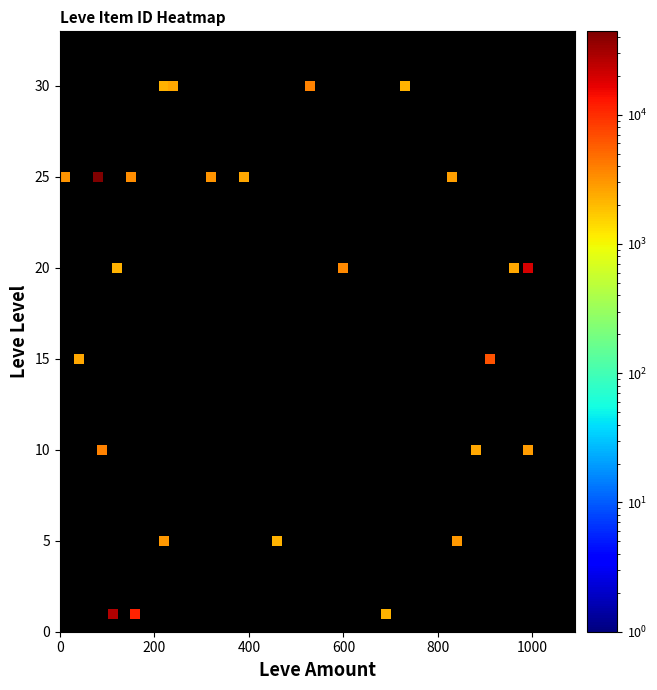

The value of Leve Amount at 1 is 51. True or false?

False